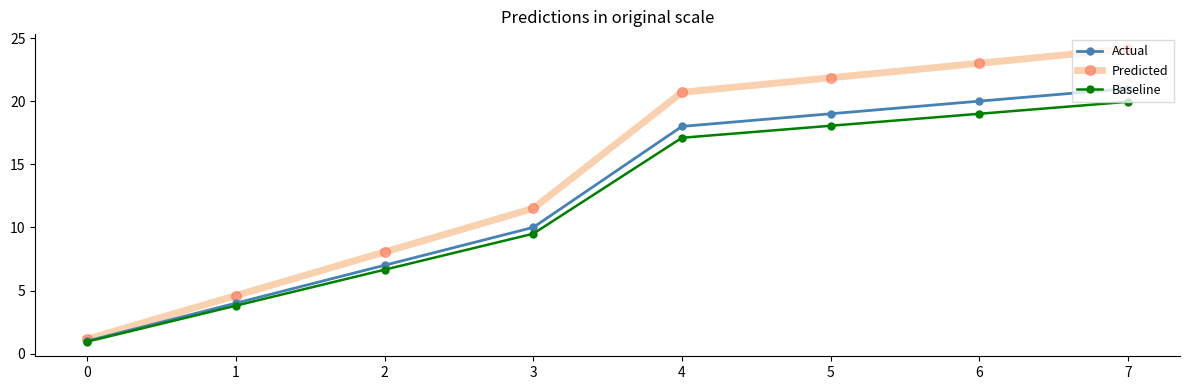

What is the total value across all series at 7?

65.1